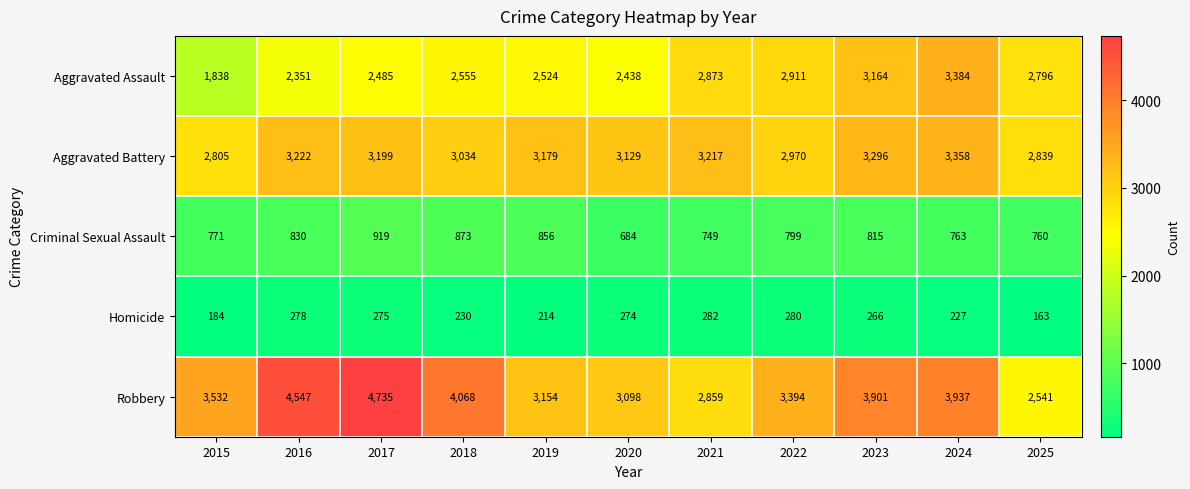

Which series has the widest spread of values?

Robbery